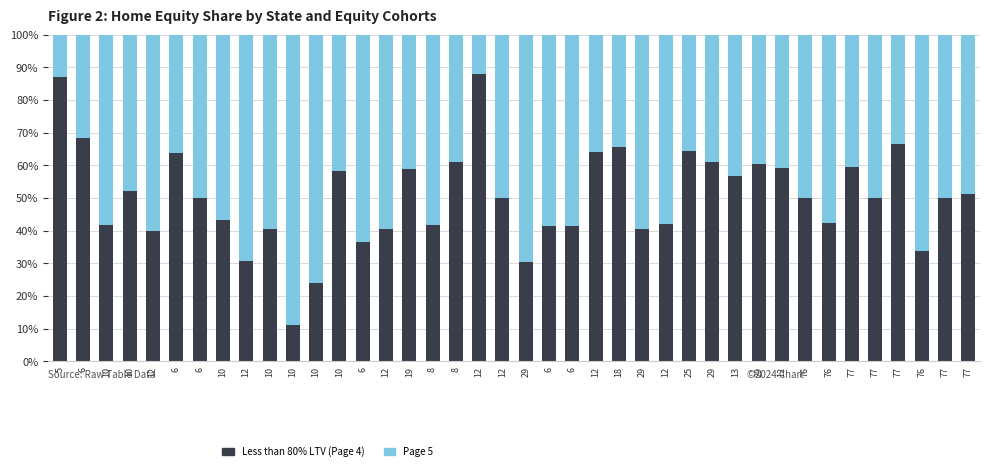

What is the label of the 28th bar from the right?

10